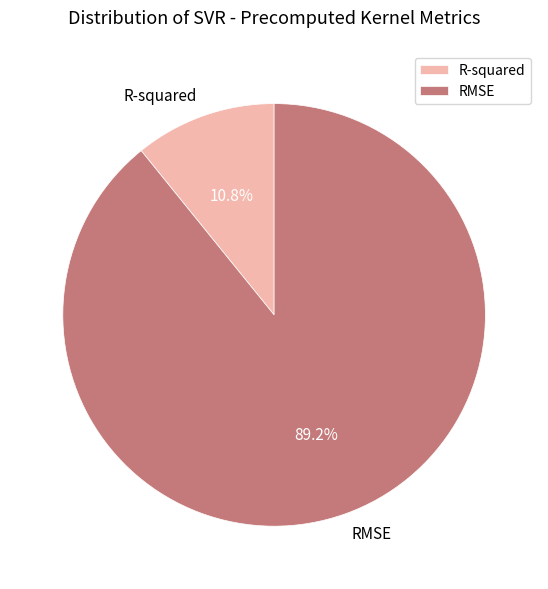

To the nearest percent, what is the average slice percentage?

50%